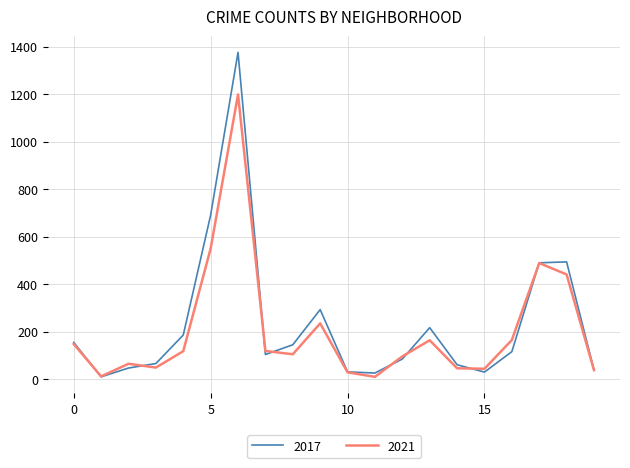

What is the greatest value displayed?

1376